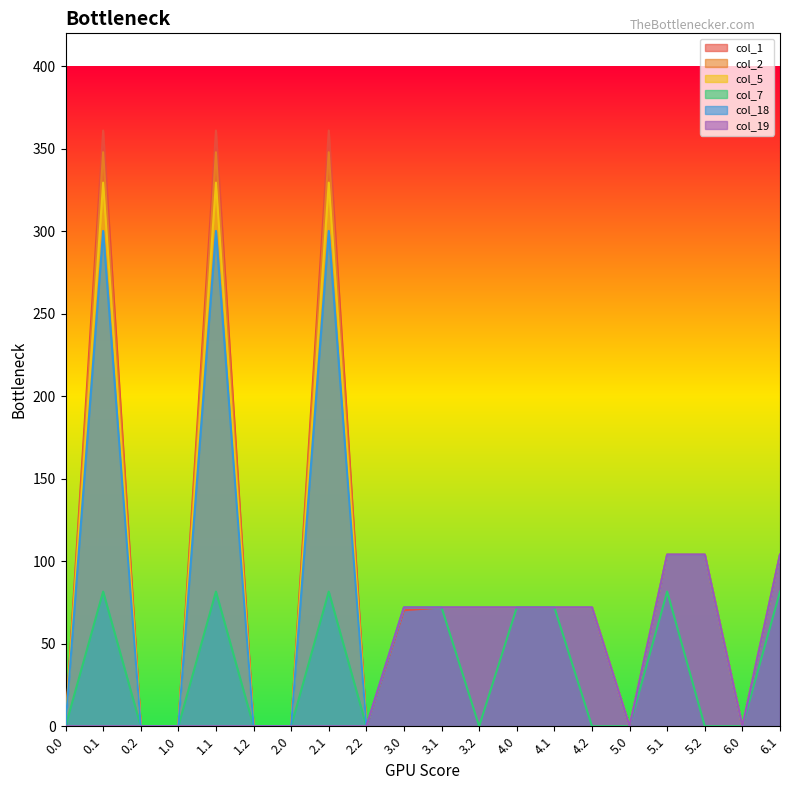

Is the value of col_2 at 3.1 greater than the value of col_19 at 3.0?

No